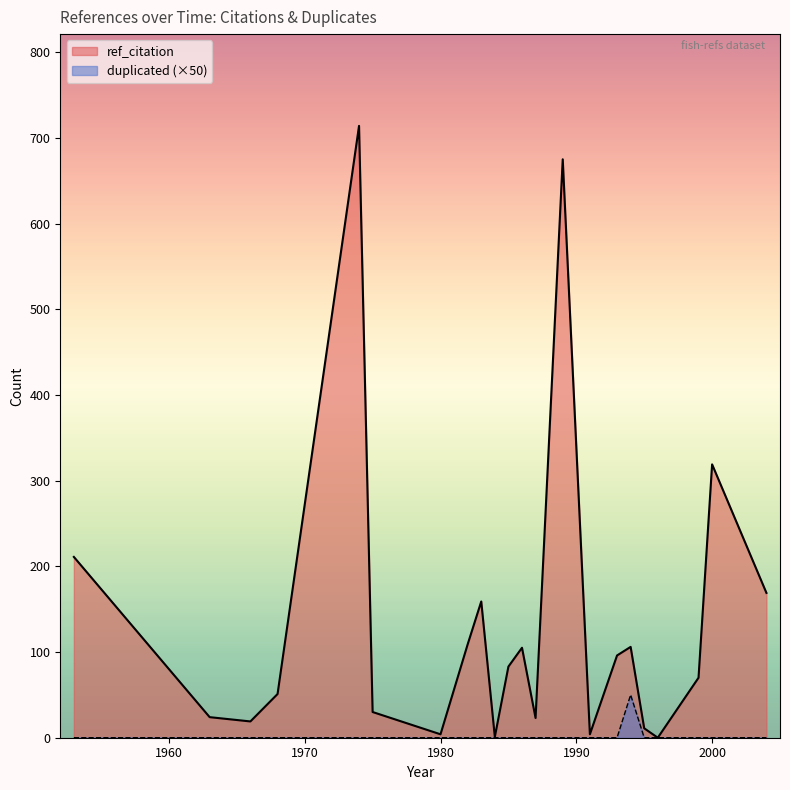

List the series in order of their peak value, highest first.

ref_citation, duplicated (×50)